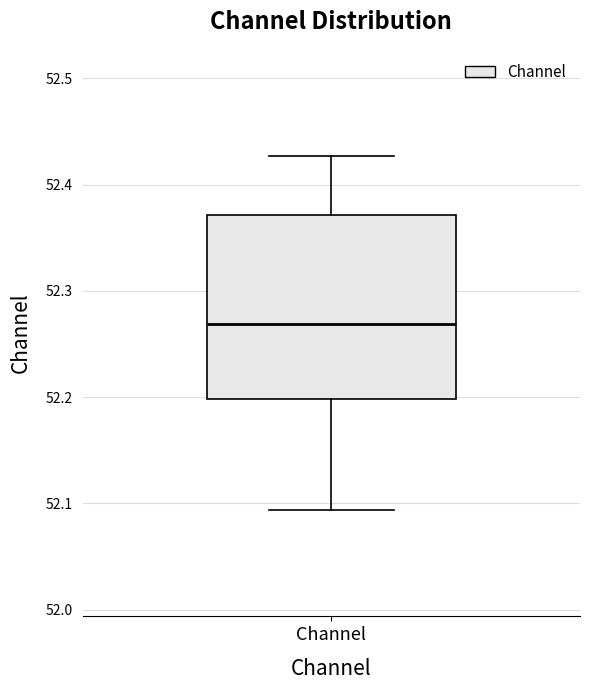

Read this box plot against the y-axis: the position of the median line, the range covered by the box, and the ends of both whiskers. The values are not printed on the chart, so give them approximately, as read against the axis.

median 52.27, box 52.20 to 52.37, whiskers 52.09 to 52.43